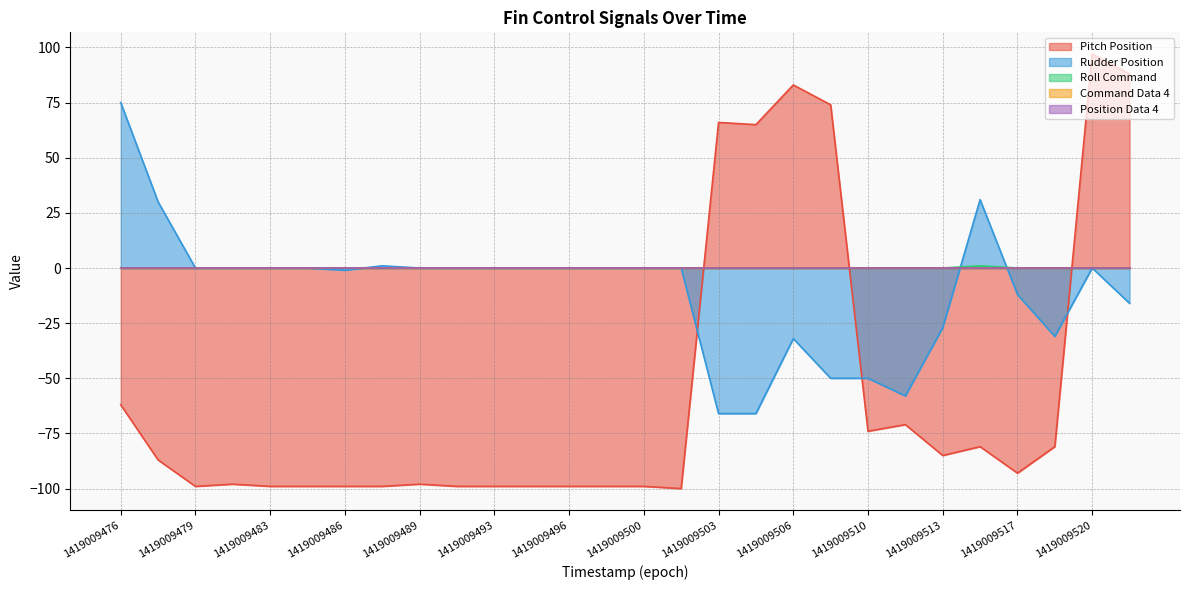

List the series in order of their overall mean, highest first.

Roll Command, Rudder Position, Pitch Position